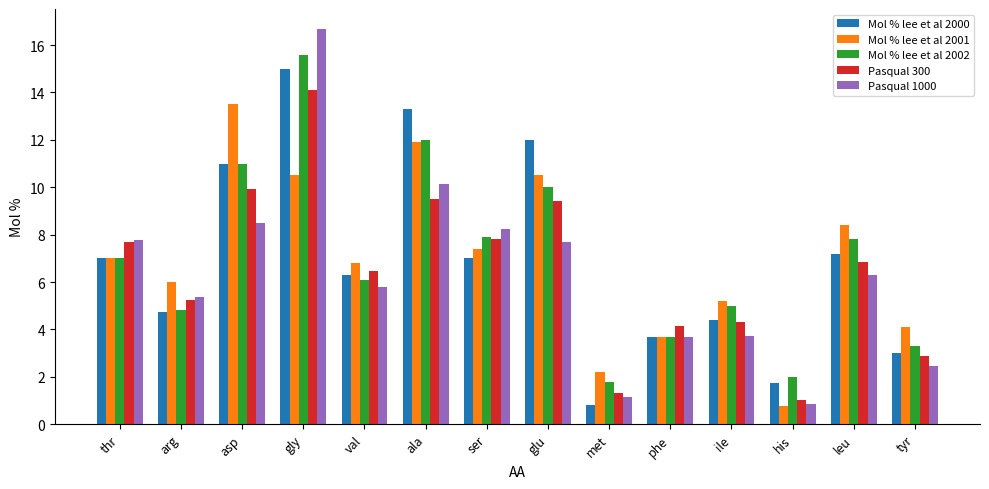

Which series has the largest range (max minus min)?

Pasqual 1000